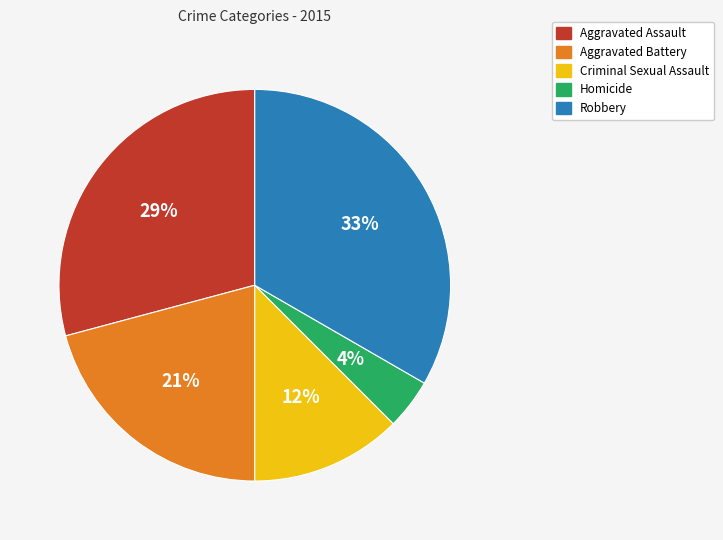

Rank the categories by value from highest to lowest.

Robbery, Aggravated Assault, Aggravated Battery, Criminal Sexual Assault, Homicide